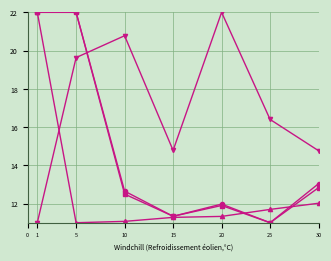

What is the smallest value displayed?

11.0